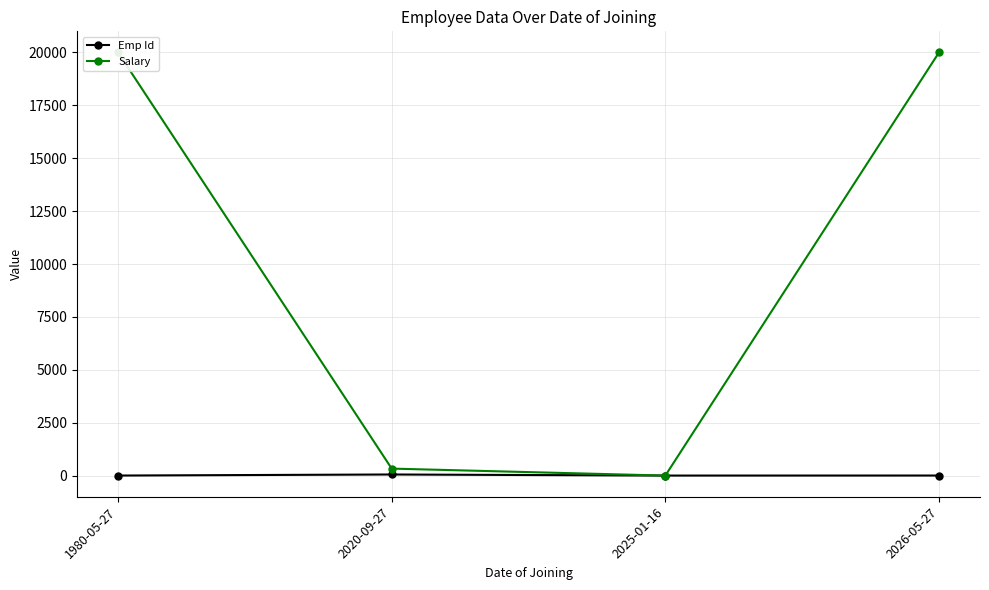

How many data points does each series have?

4